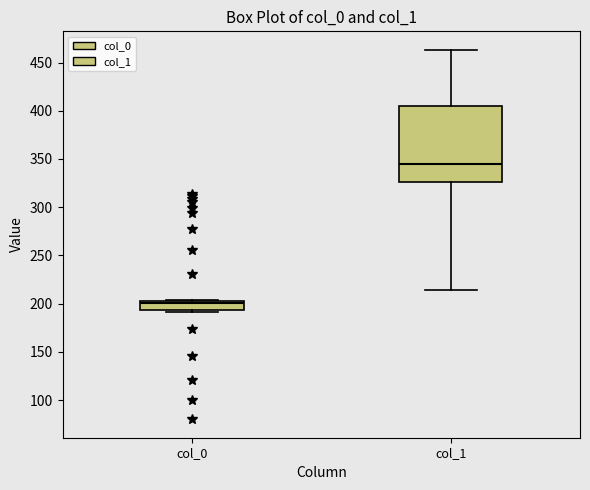

Reading left to right, read every box against the y-axis: the position of its median line, the range the box covers, and the ends of its whiskers. The values are not printed on the chart, so give them approximately, as read against the axis.

col_0: median 200 (just below the box's upper edge), box 195 to 200, whiskers 190 to 205
col_1: median 345, box 325 to 405, whiskers 215 to 465